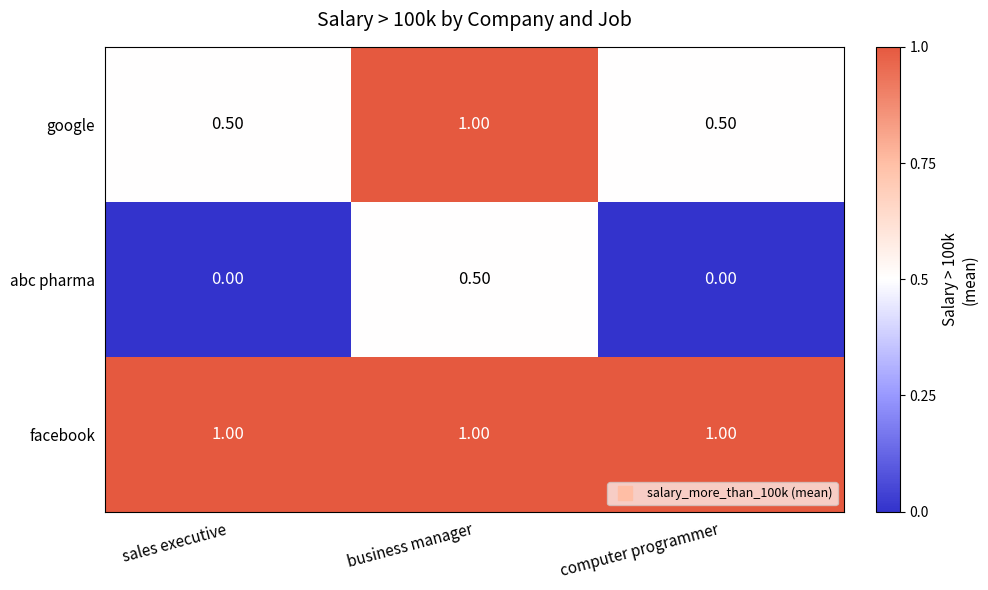

What is the total value across all series at business manager?

2.5